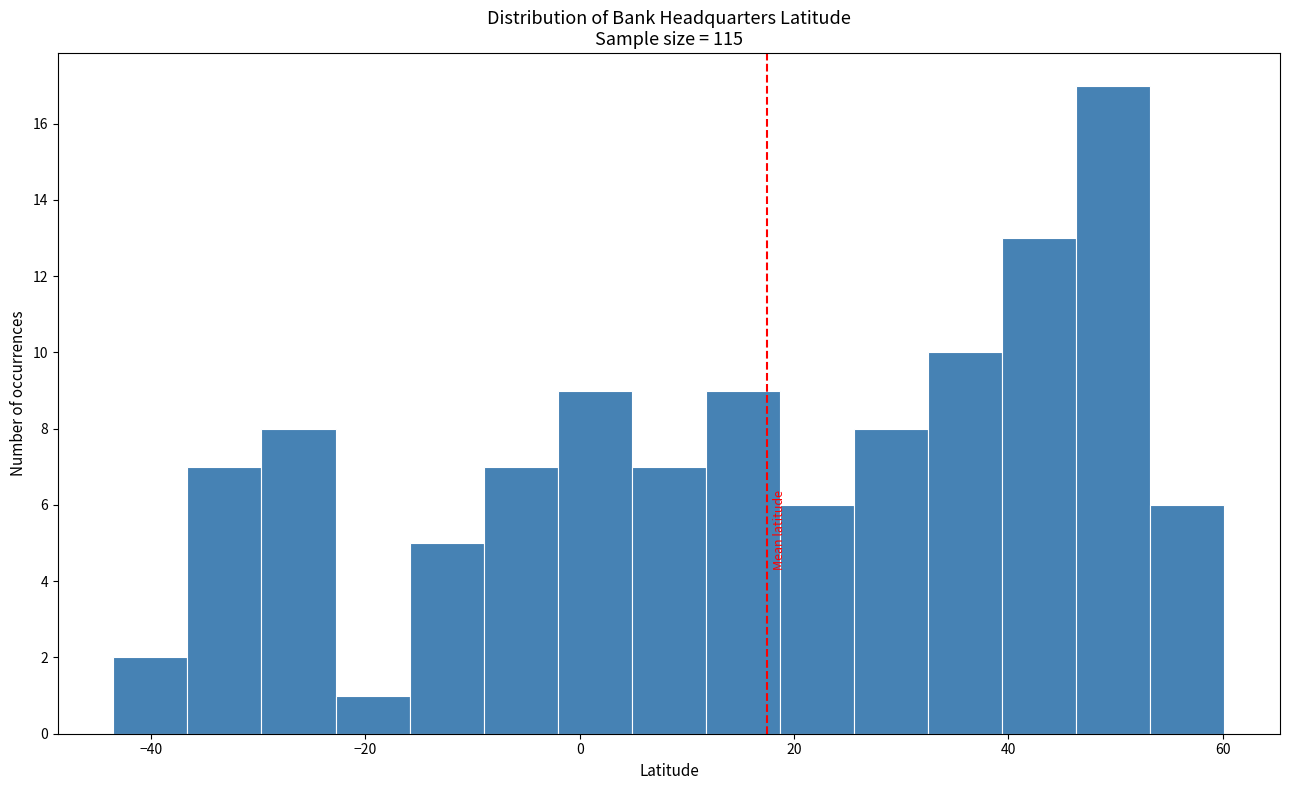

Around what value on the x-axis is the tallest bar? Give the approximate position of its centre, as read against the axis.

50